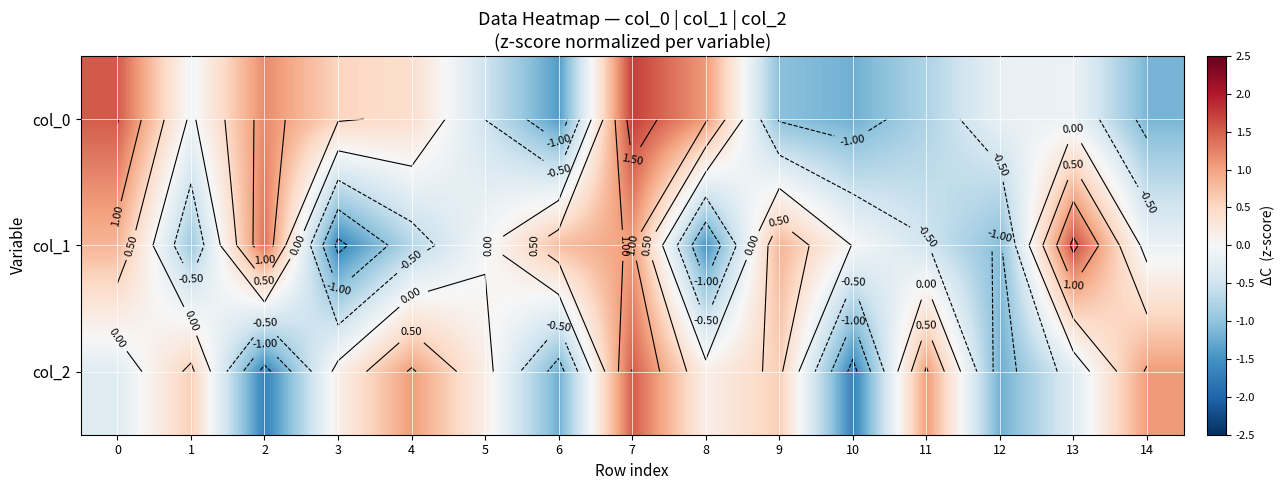

List the series in order of their overall mean, lowest first.

col_0, col_2, col_1